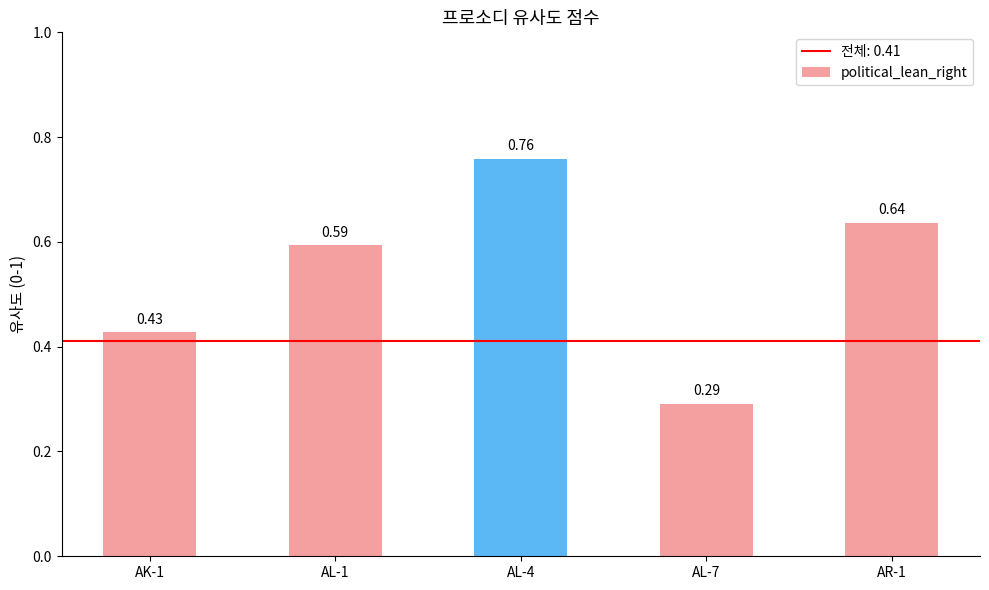

What is the sum of all values?

2.7